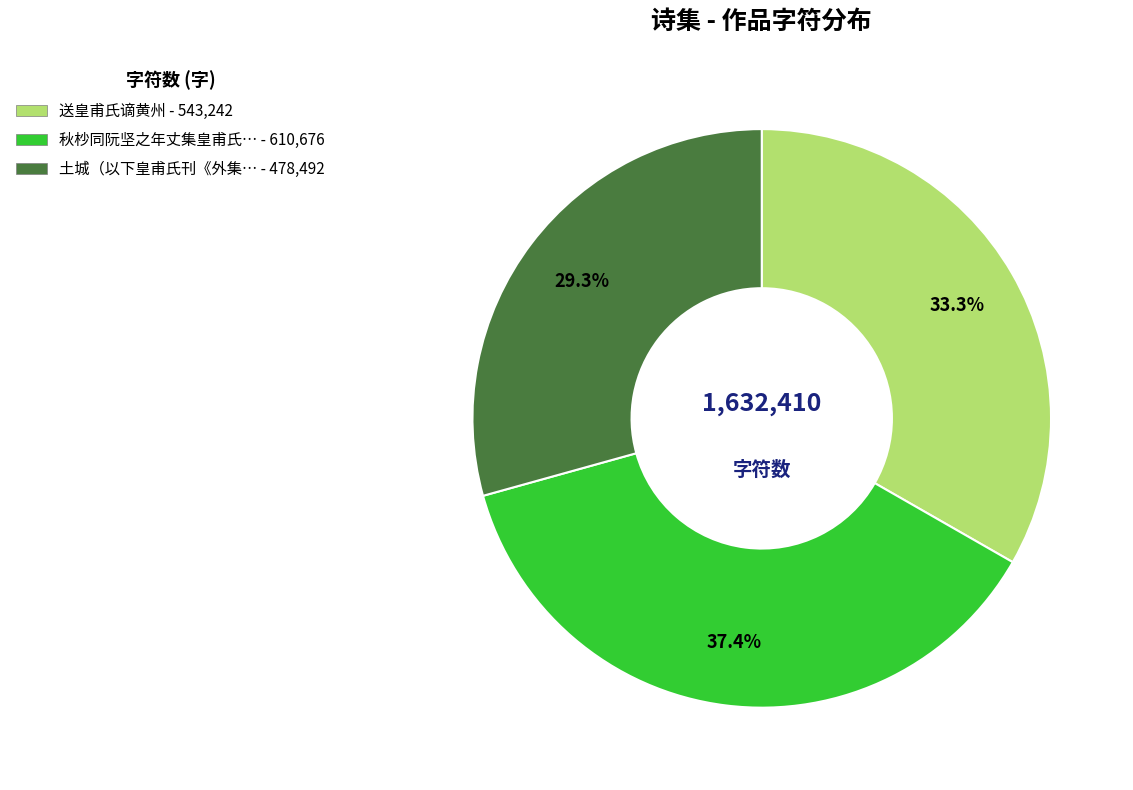

Rank the categories by value from highest to lowest.

秋杪同阮坚之年丈集皇甫氏… - 610,676, 送皇甫氏谪黄州 - 543,242, 土城（以下皇甫氏刊《外集… - 478,492